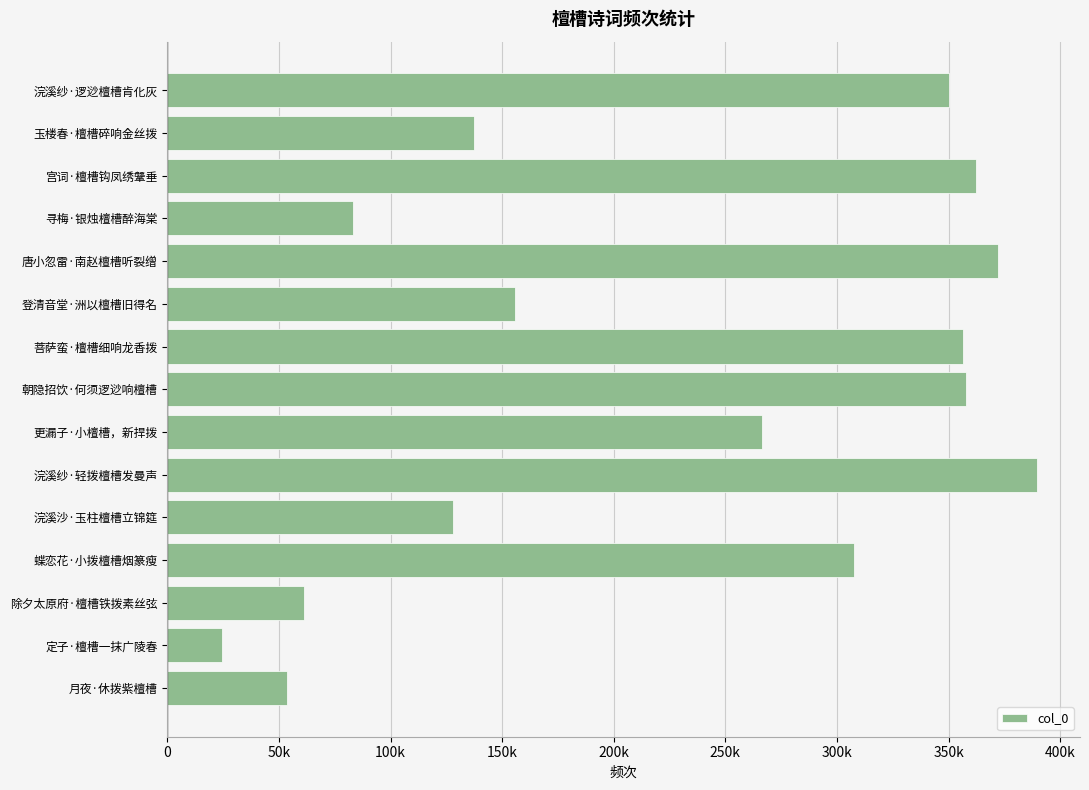

Does the chart contain any negative values?

No